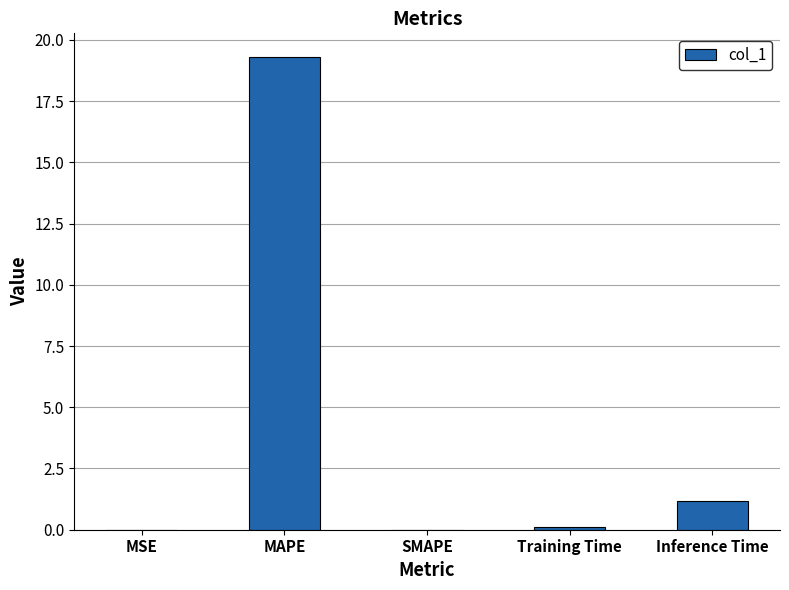

At which label is the value closest to 9?

Inference Time